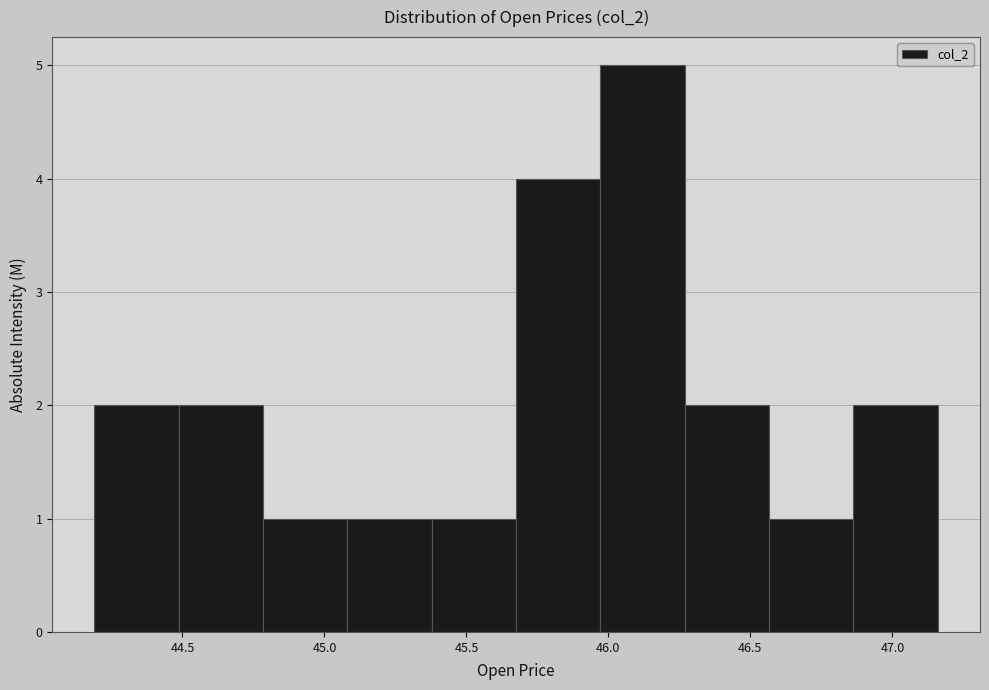

What is the height of the bar covering 45.95 to 46.25 on the x-axis? Neither the bar edges nor the heights are printed on the chart, so give them approximately, as read against the axes.

5